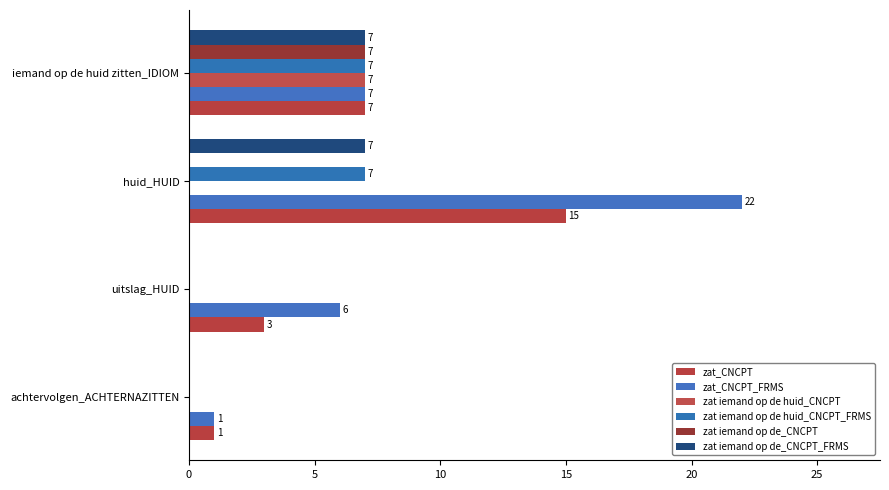

Count the number of data series in this chart.

6